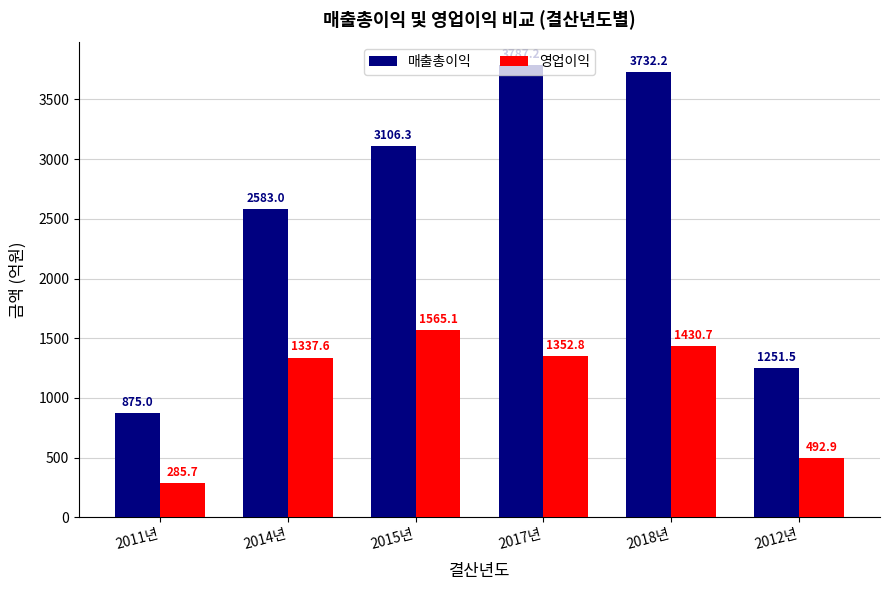

What position from the right is 2015년?

4